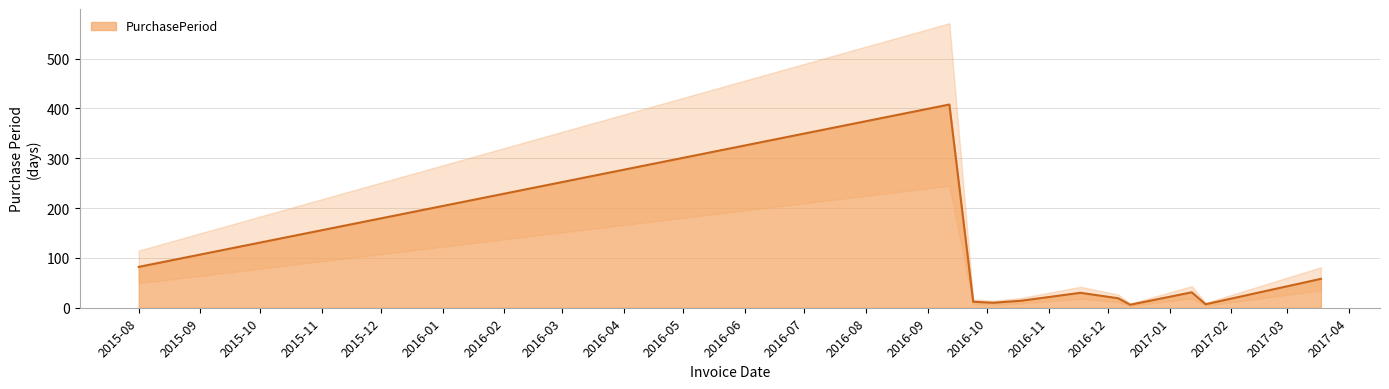

At which category does the data reach its first local valley?

2016-10-04